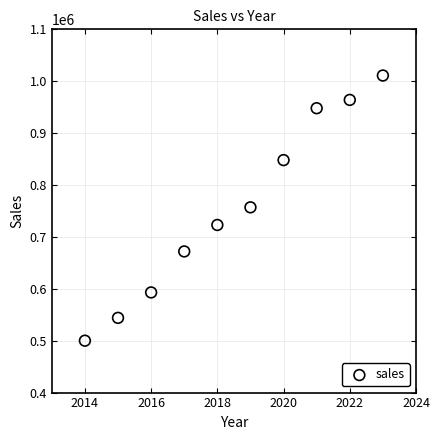

What is the range of Y values (max minus min)?

511000